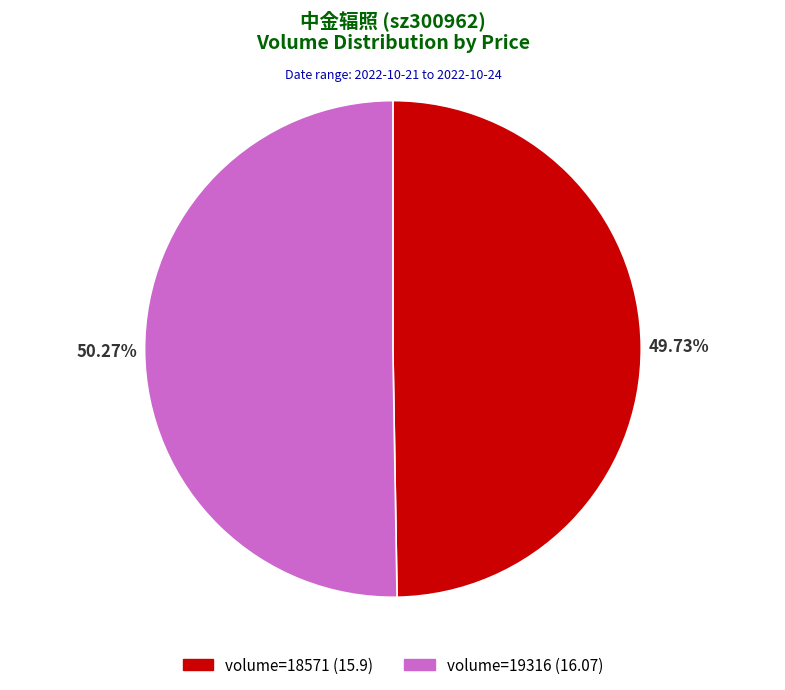

Is there a majority slice in this chart?

Yes